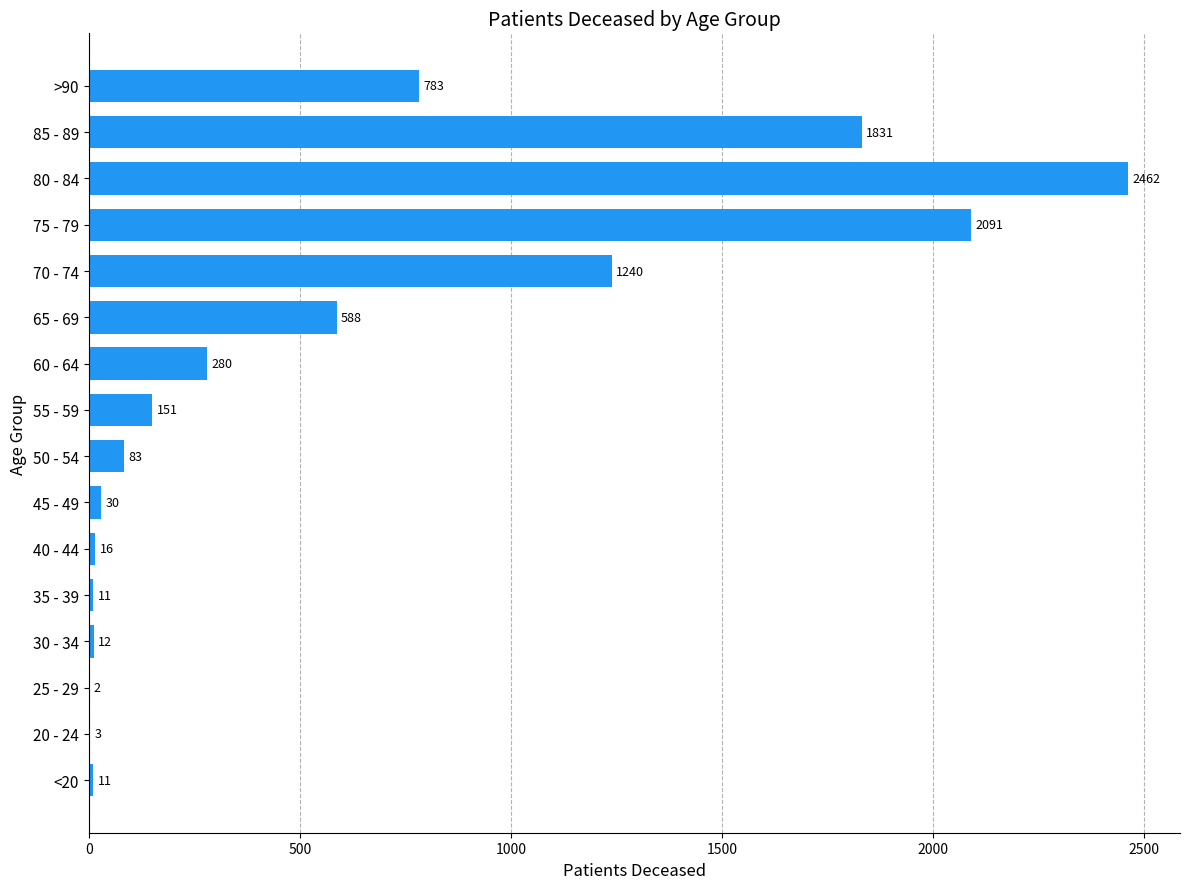

Which has a higher value, 35 - 39 or >90?

>90